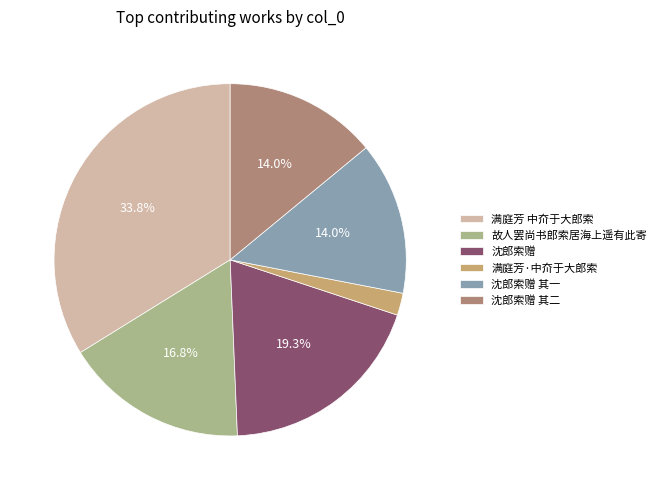

To the nearest percent, what is the average slice percentage?

17%